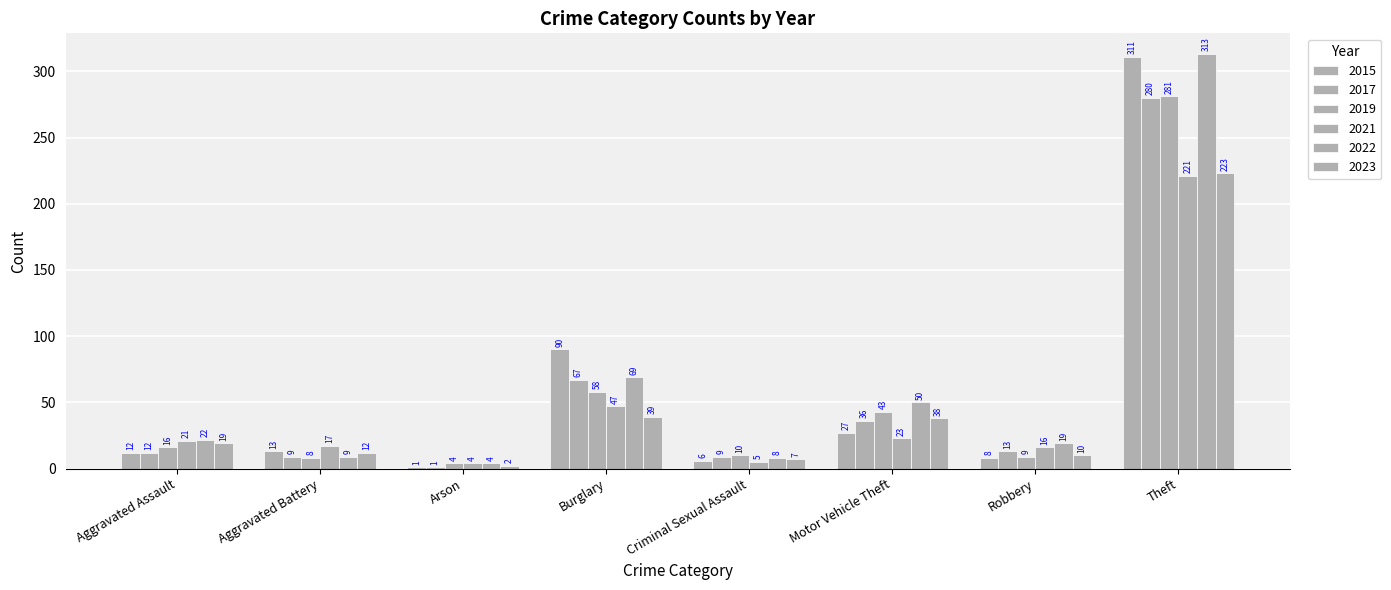

Does the chart contain stacked bars?

No